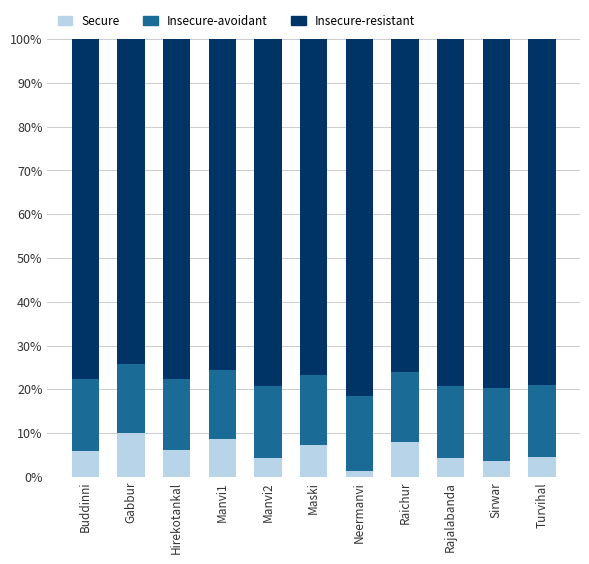

How many bars are there in total?

11